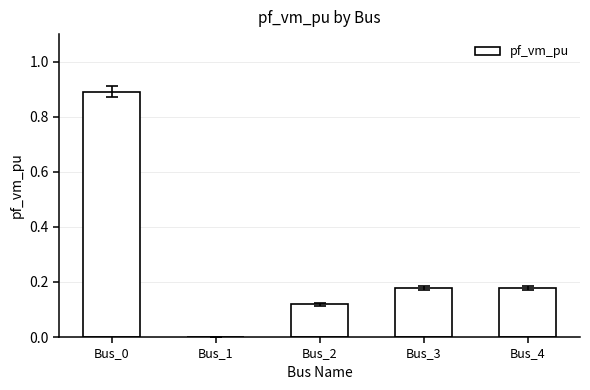

The chart shows a value of 0.9 at Bus_0. True or false?

True